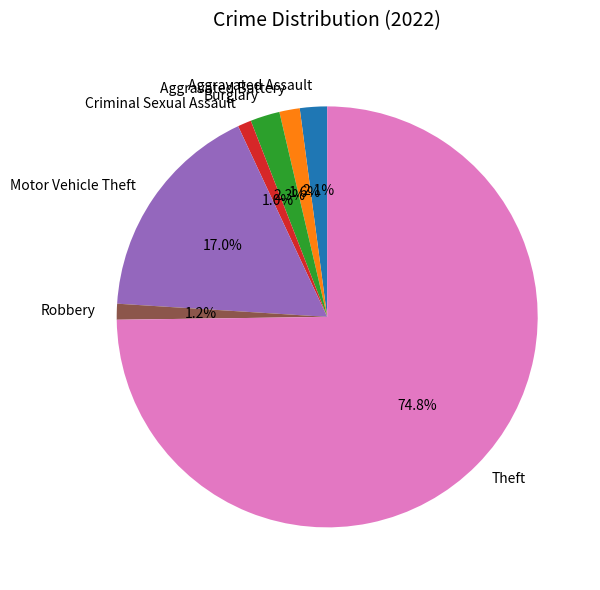

Which category has the biggest portion of the pie?

Theft